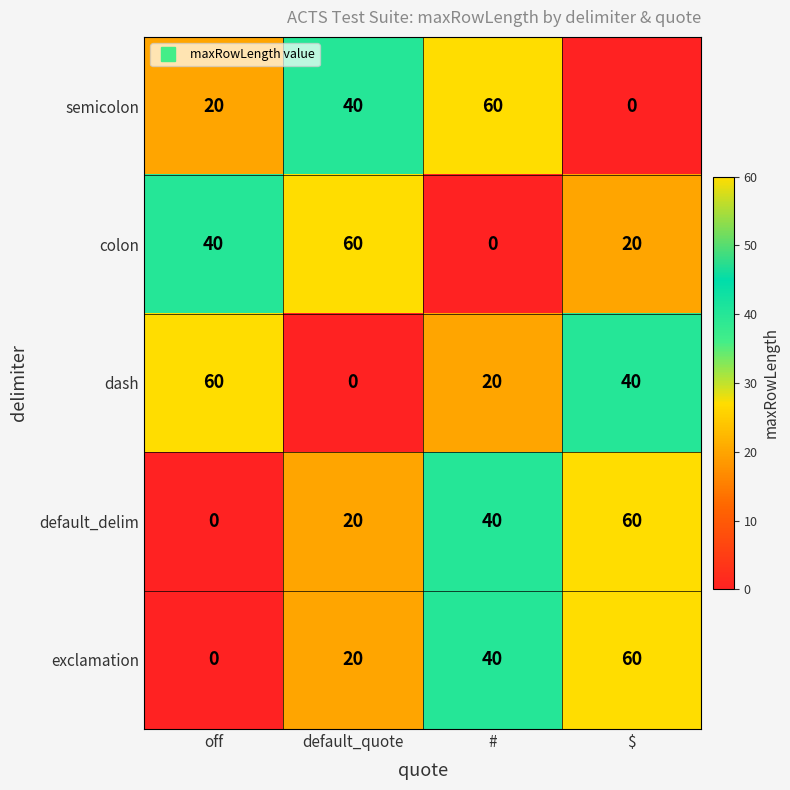

At how many categories does at least one series exceed 26?

4